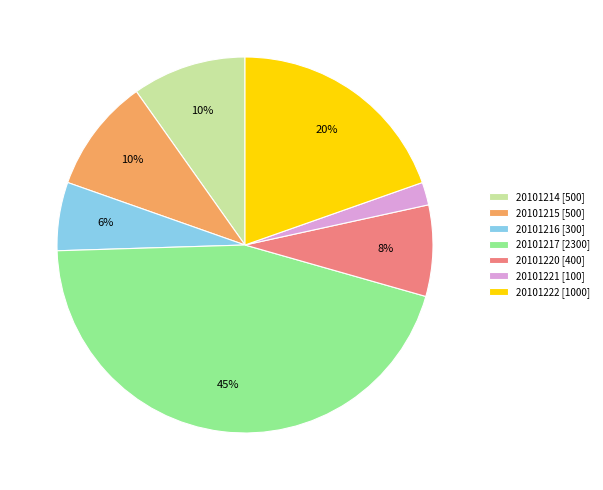

True or false: 20101214 accounts for 10% of the total.

True